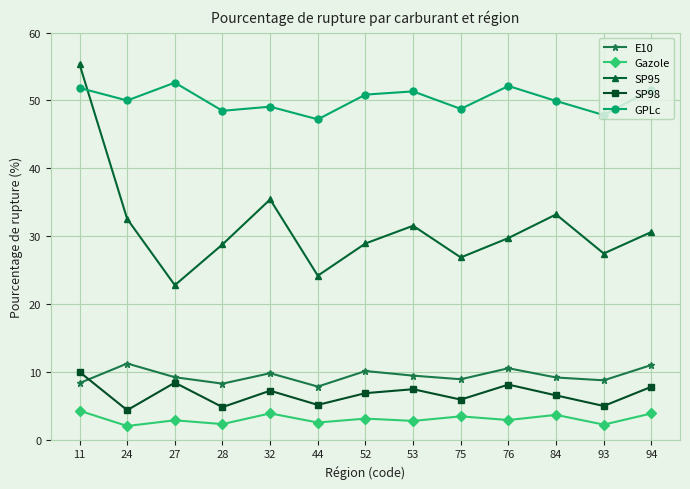

True or false: Gazole has more than 1 points higher than both neighbors.

True